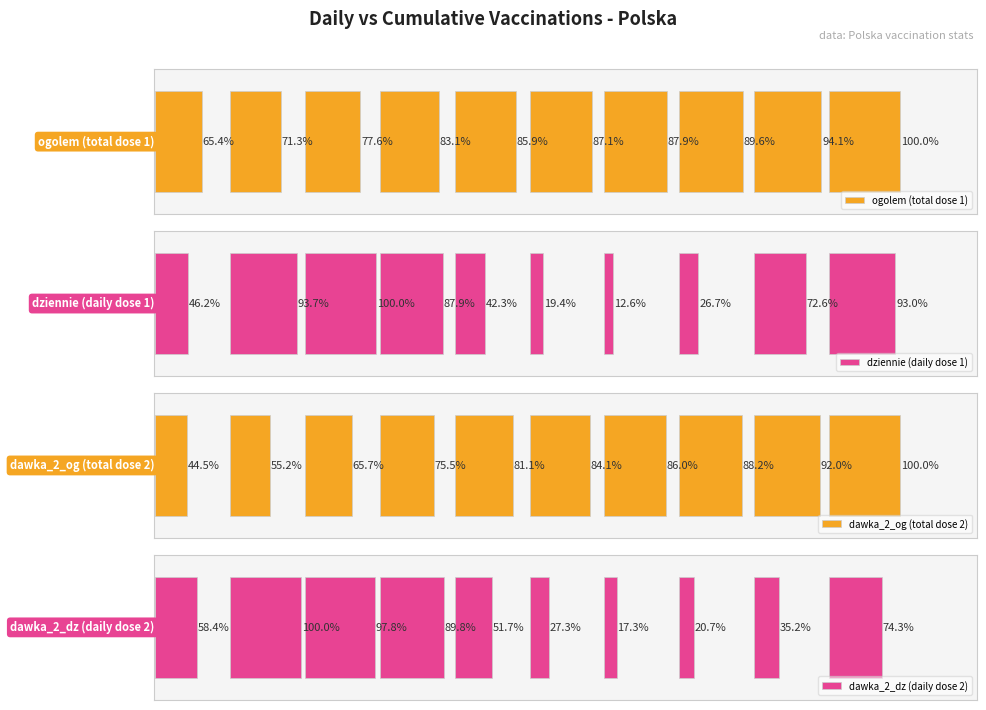

Rank the series by their maximum value, from highest to lowest.

ogolem (total dose 1), dziennie (daily dose 1), dawka_2_og (total dose 2), dawka_2_dz (daily dose 2)